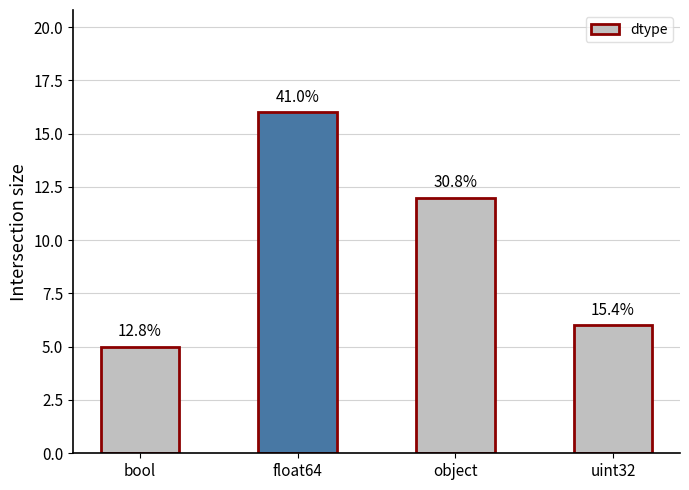

Reading right to left, list all the values displayed in this chart.

uint32=6	object=12	float64=16	bool=5